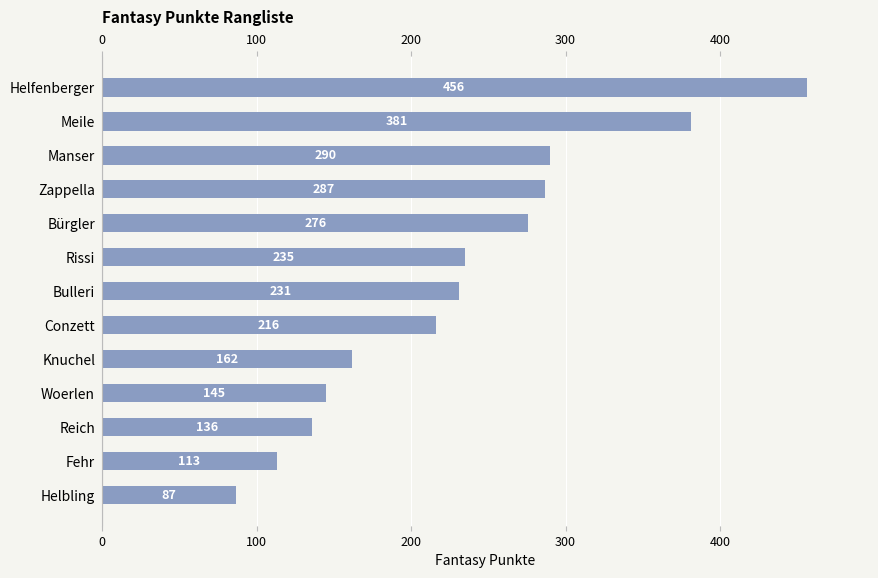

How many distinct data groups are displayed?

1